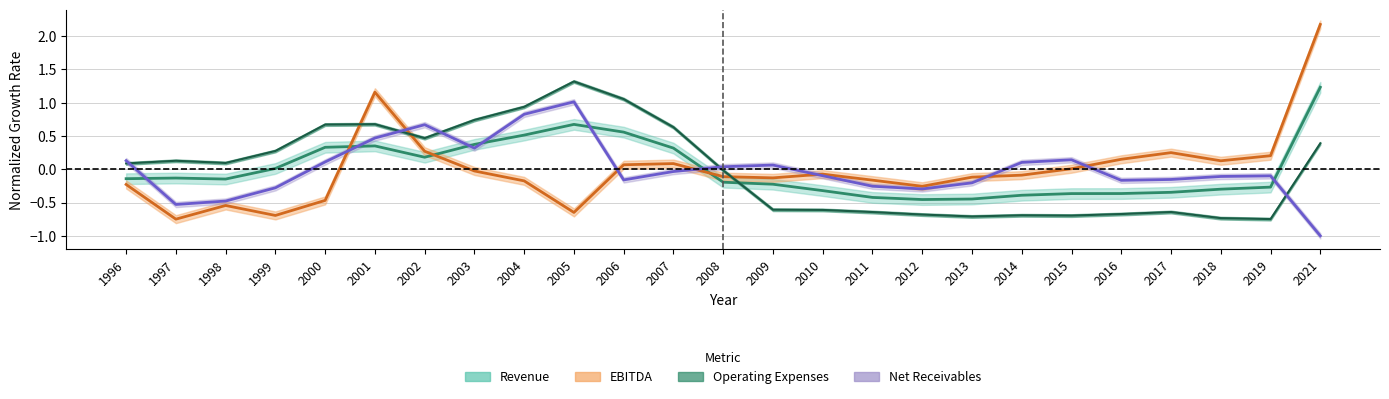

The value of Revenue at 2003 is 0.5. True or false?

False